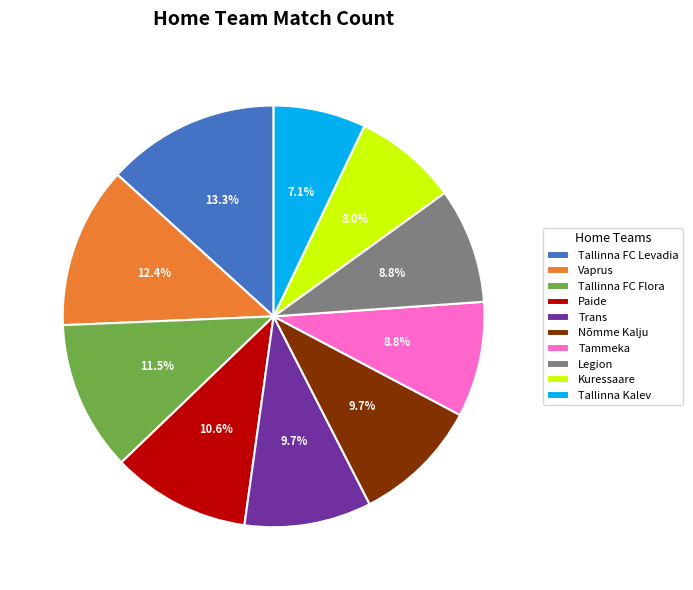

To the nearest percent, what is the average slice percentage?

10%